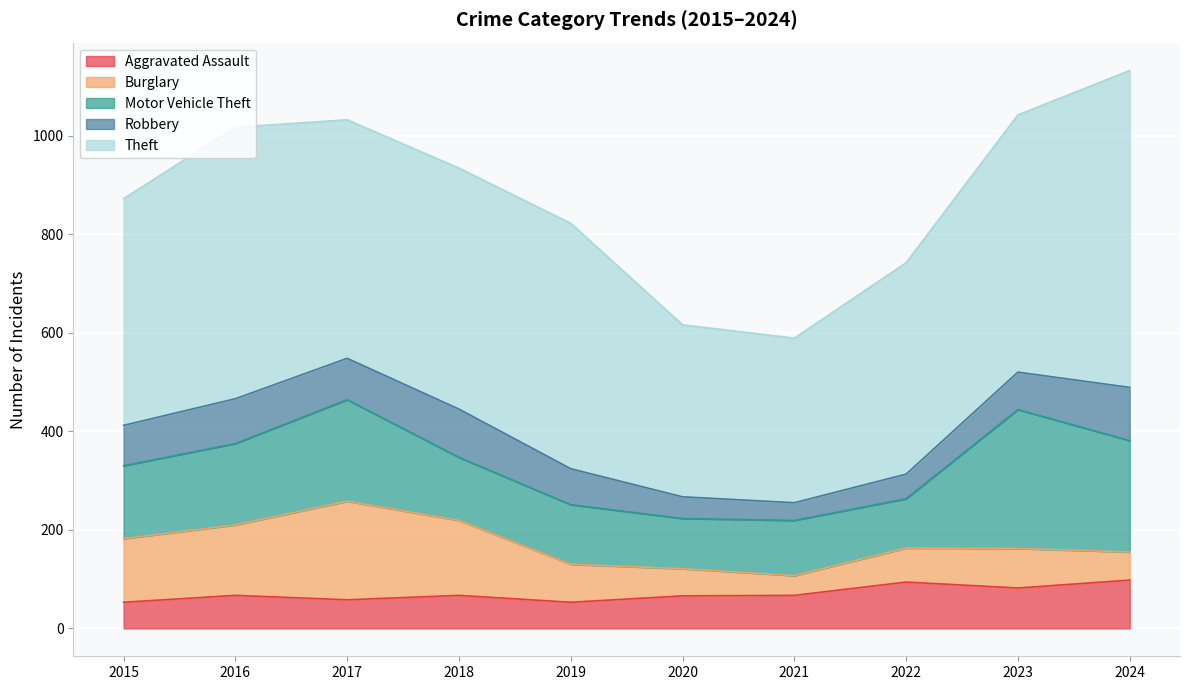

At which category is the sum across all series the highest?

2024